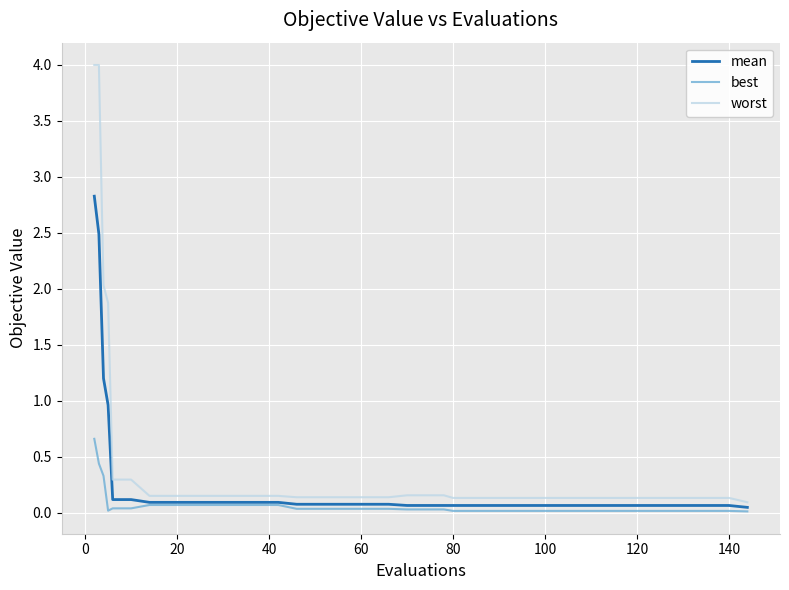

What is the maximum value for best?

0.7